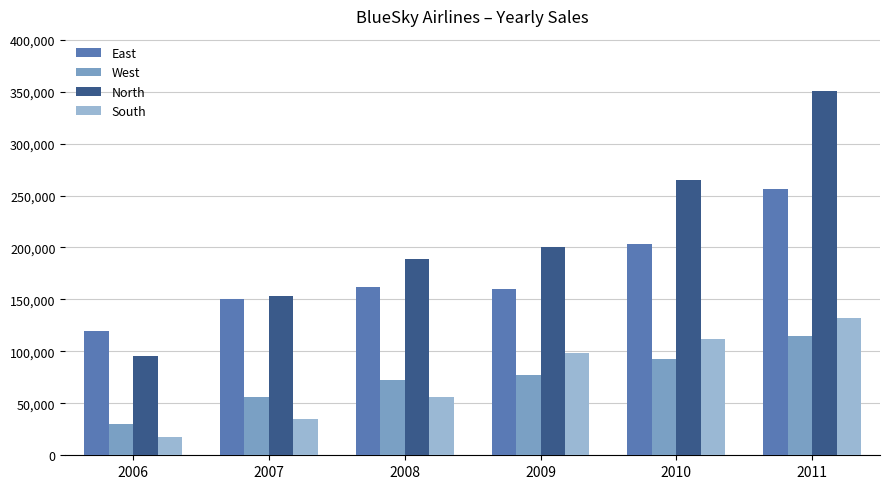

What are all the series names shown in the legend?

East, West, North, South